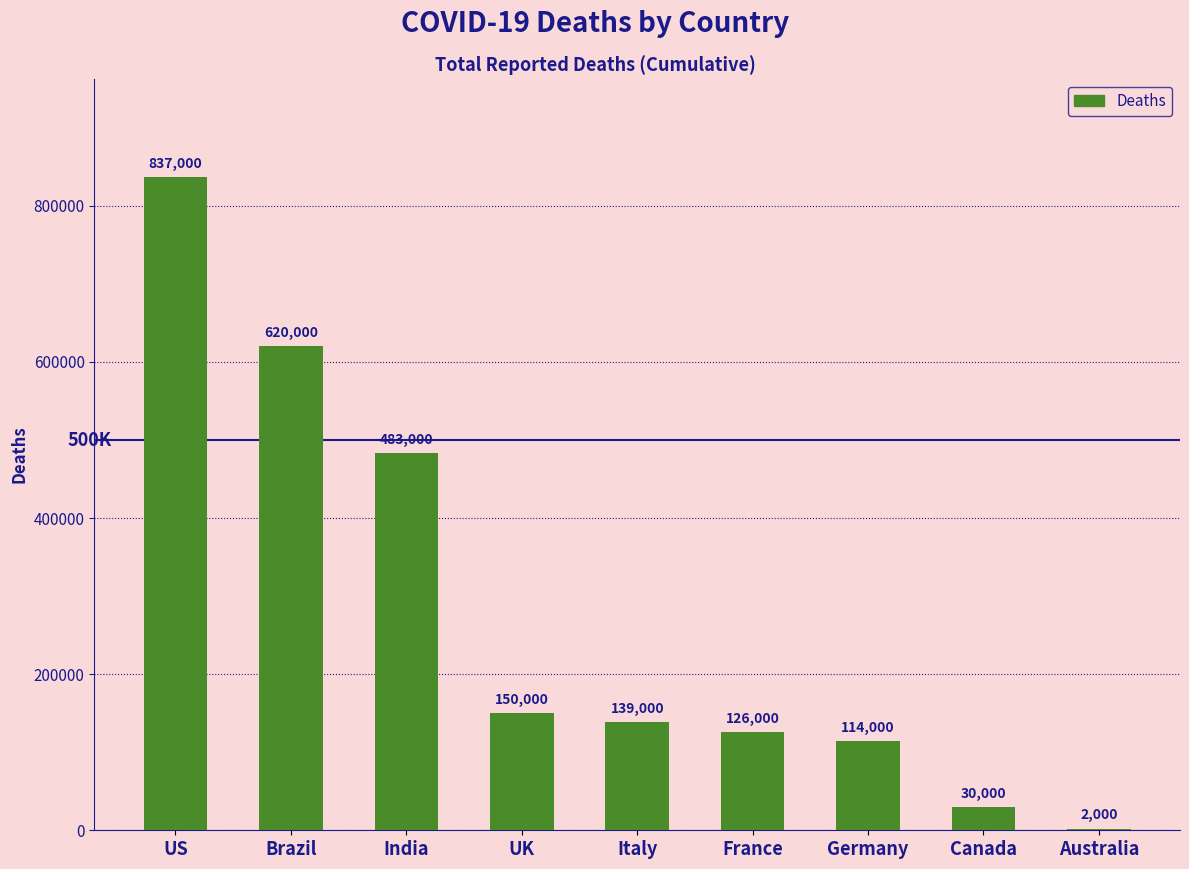

Reading left to right, what are all the values shown in this chart?

837000	620000	483000	150000	139000	126000	114000	30000	2000